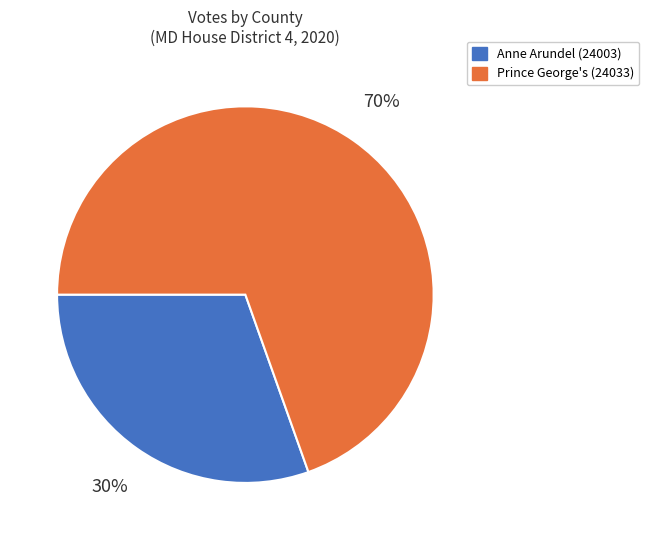

What is the smallest slice in the pie chart?

Anne Arundel (24003)